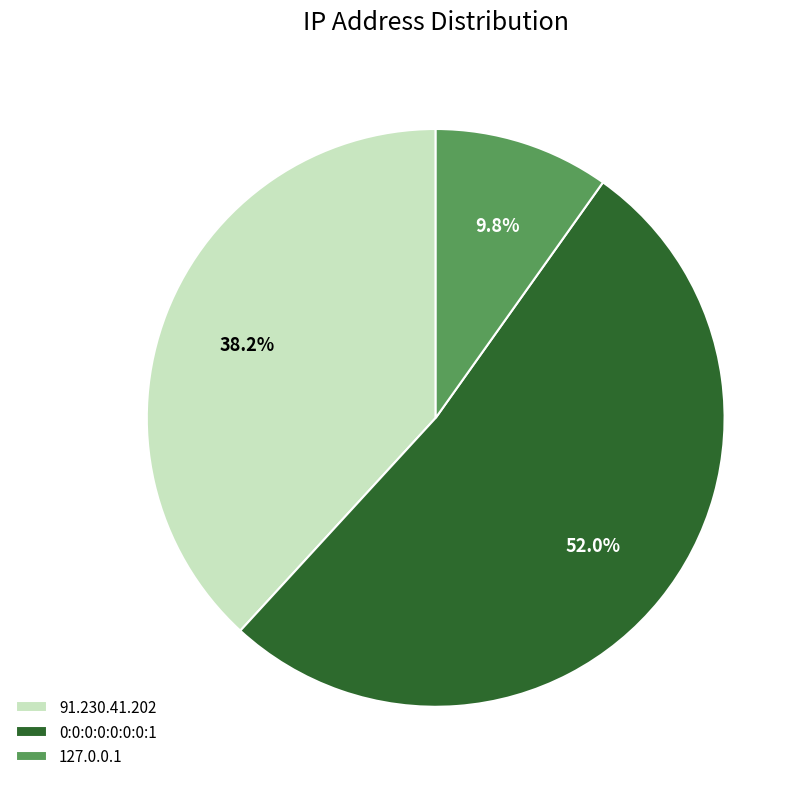

To the nearest percent, what is the combined percentage of 127.0.0.1 and 0:0:0:0:0:0:0:1?

62%